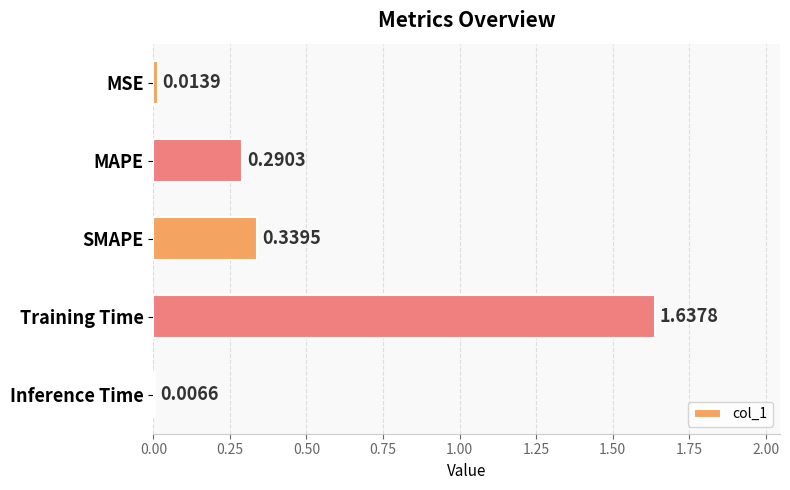

Where is the data nearest to the value 0?

Inference Time